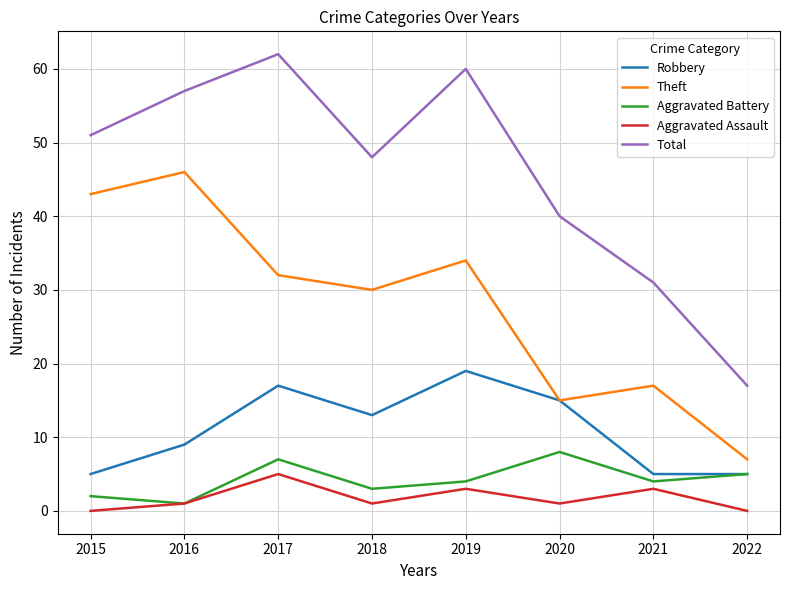

At how many categories does at least one series exceed 5?

8